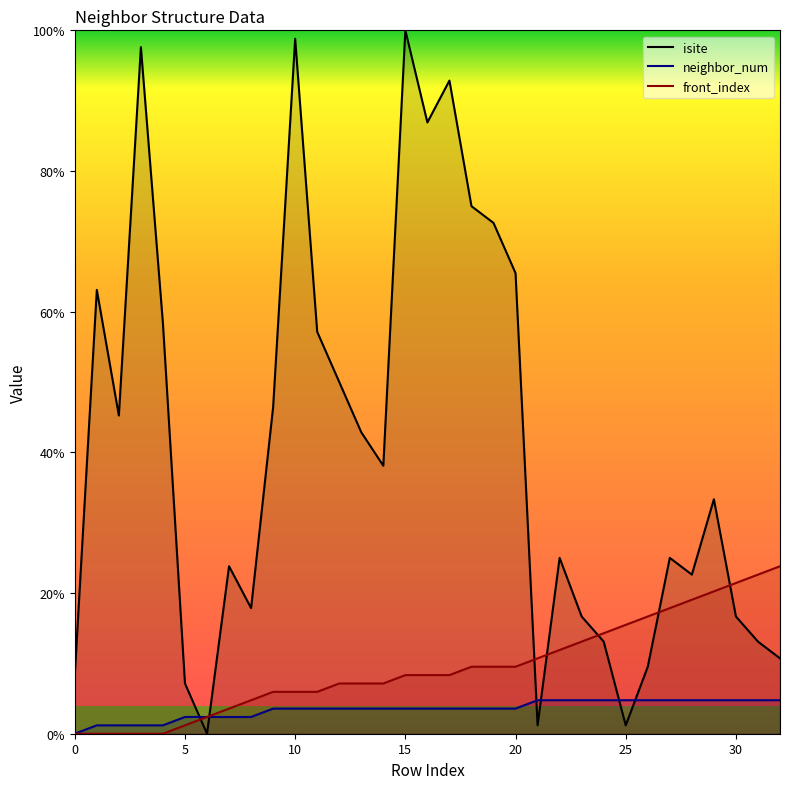

At which category is the sum across all series the highest?

15